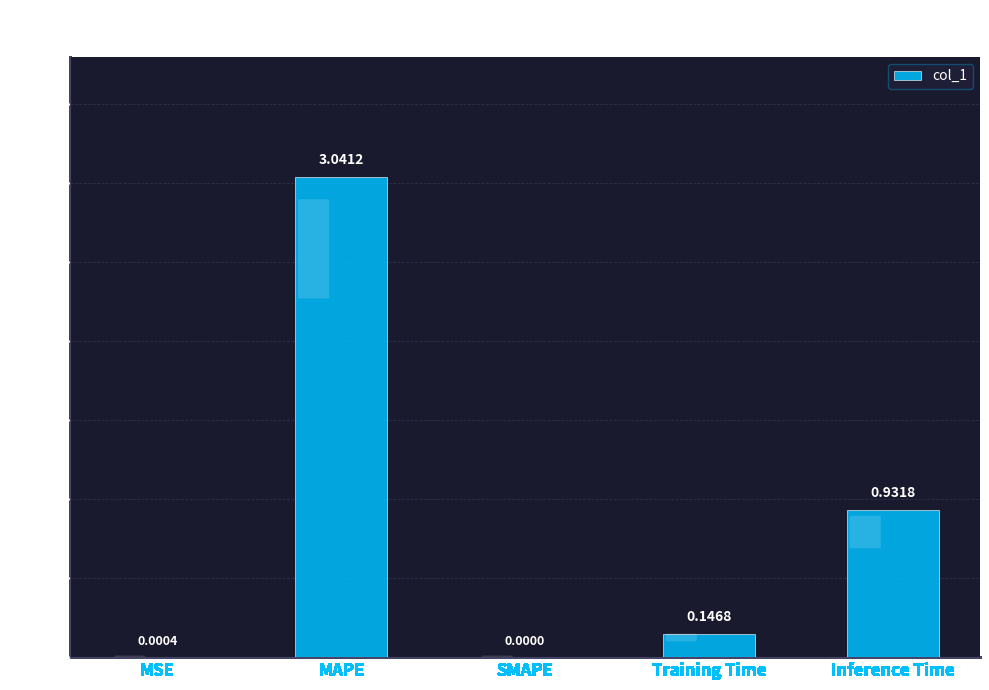

What is the change in value from SMAPE to Training Time?

+0.1